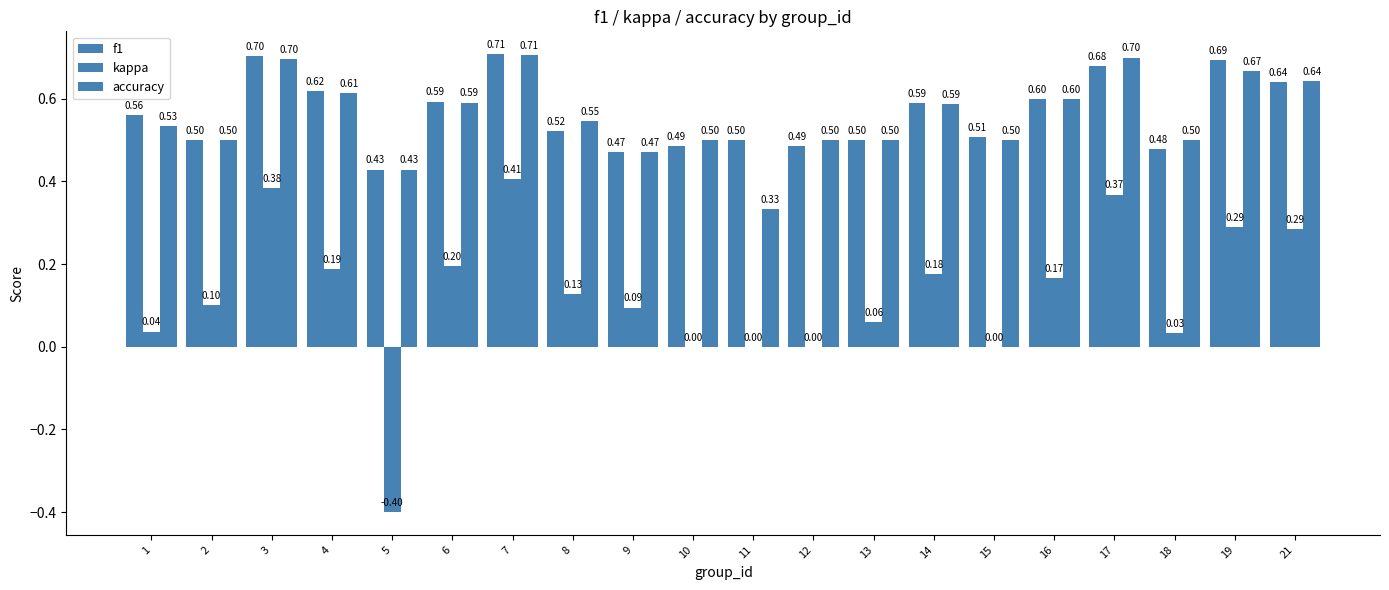

At which label is kappa closest to 0?

10